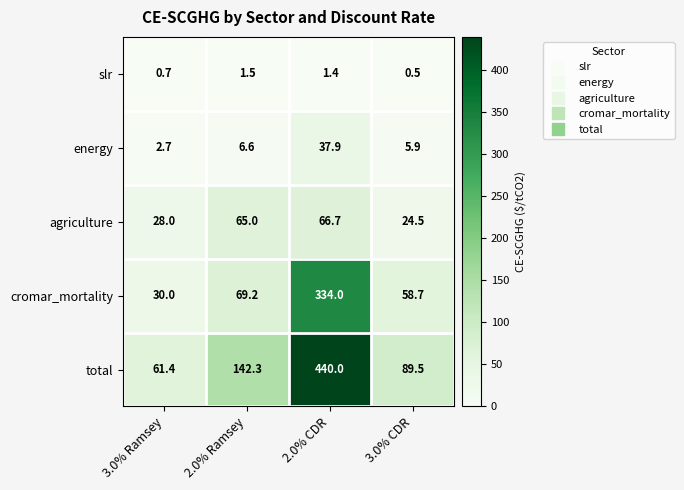

Which category has the lowest value across all series?

3.0% CDR